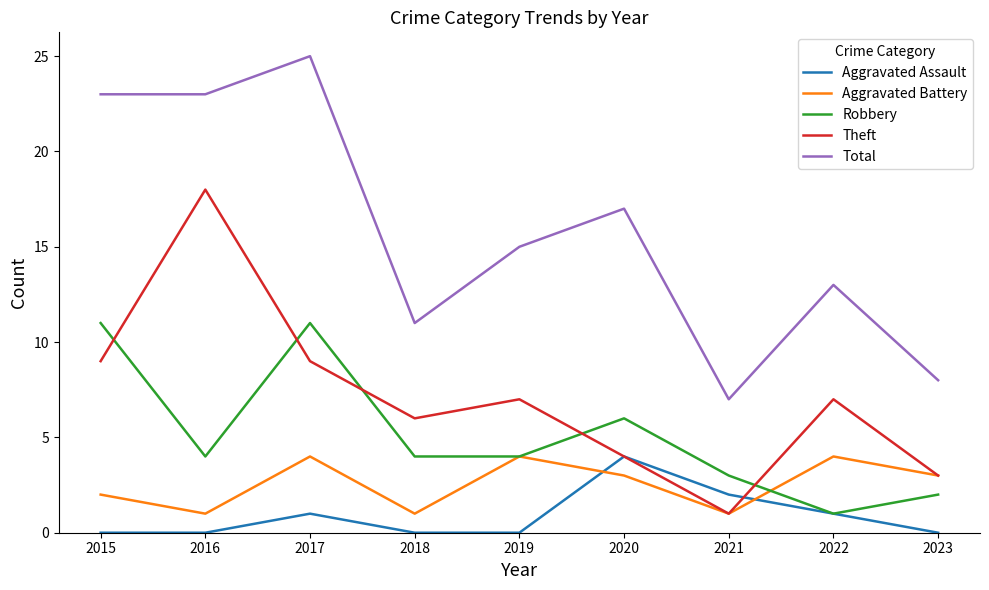

How many series are shown in this chart?

5